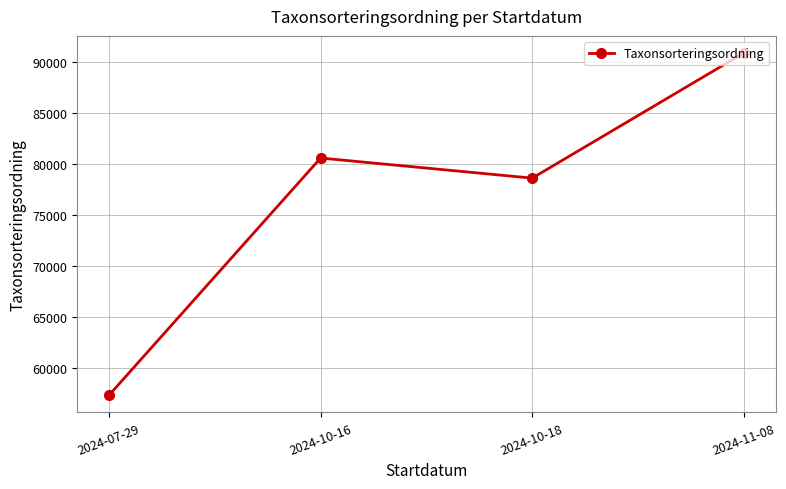

Reading left to right, what are all the values shown in this chart?

2024-07-29=57336.0	2024-10-16=80576.1	2024-10-18=78607.0	2024-11-08=90865.7